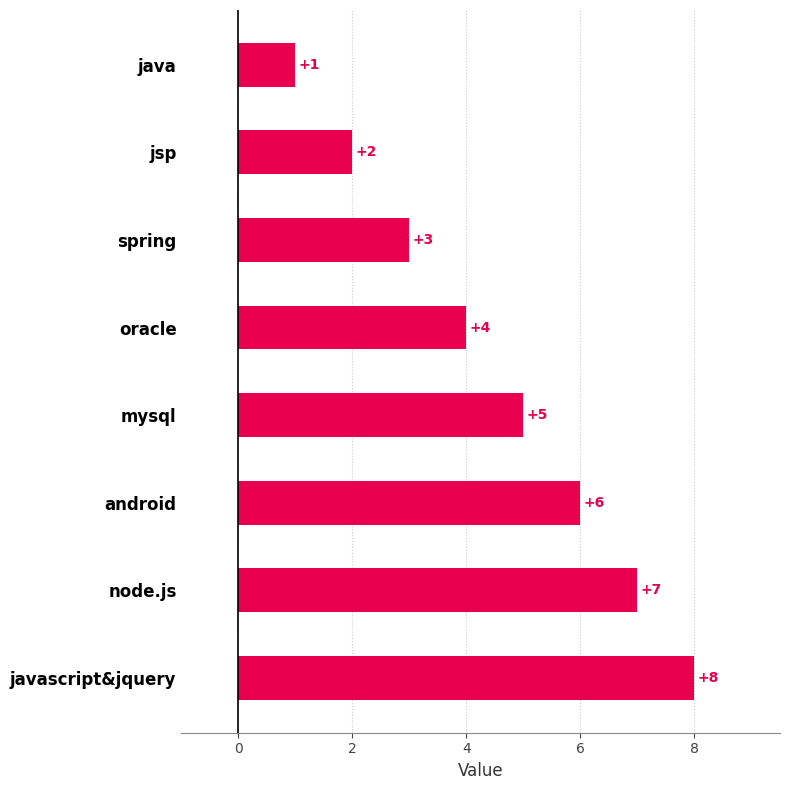

What is the label of the 6th bar from the top?

android